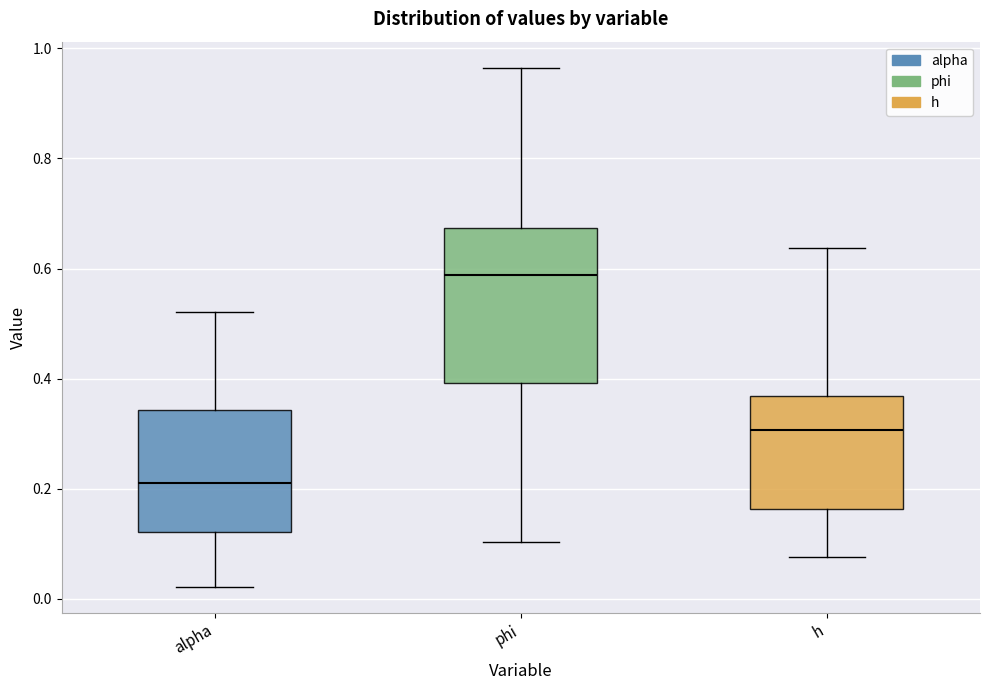

Where does the upper whisker of the box for phi end on the y-axis? The values are not printed on the chart, so give them approximately, as read against the axis.

0.96